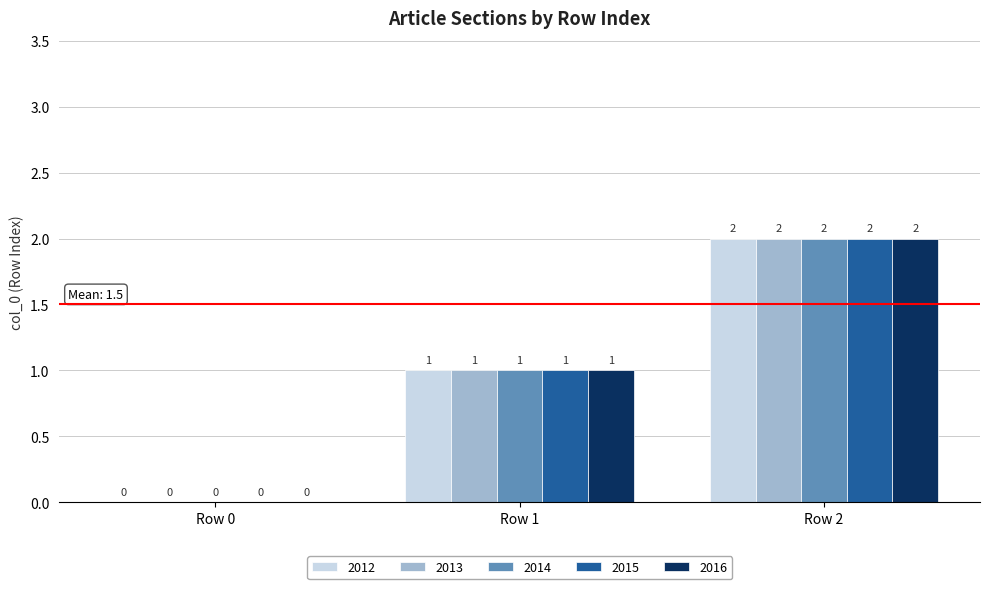

How many 2012 values are between 0 and 2?

3